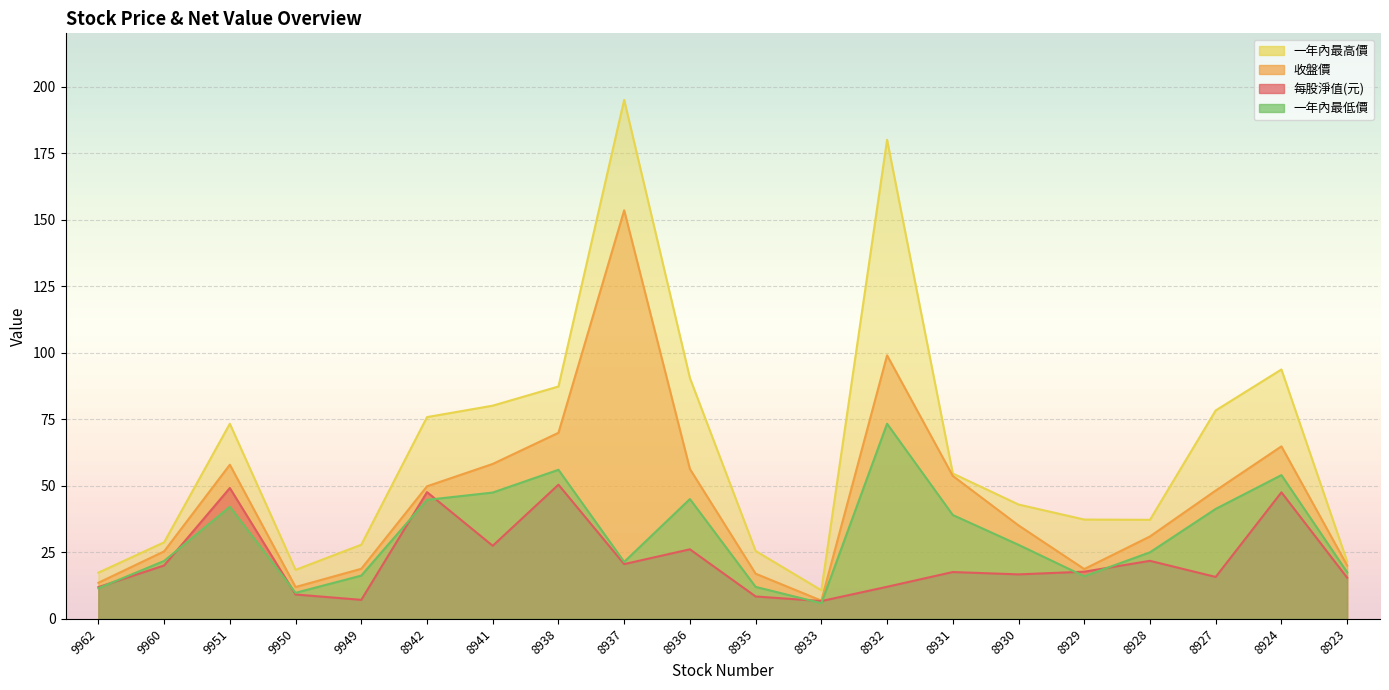

How many values in the 每股淨值(元) series are below 17?

9